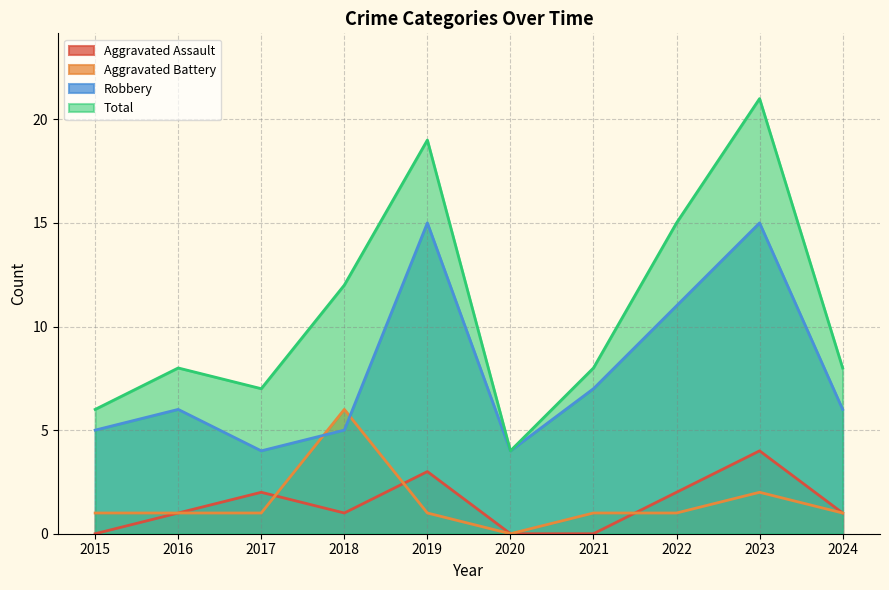

Is the value of Total at 2021 greater than the value of Aggravated Assault at 2017?

Yes